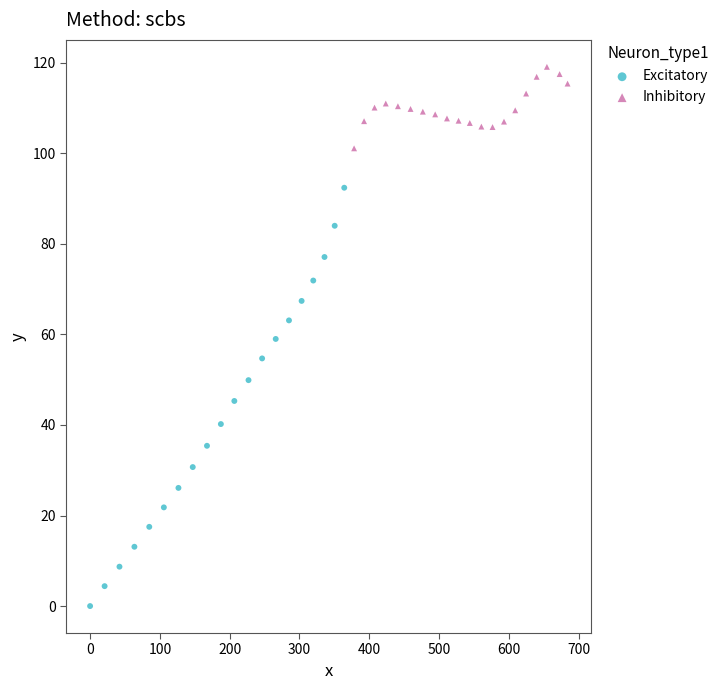

Which series contains the lowest Y value?

Excitatory